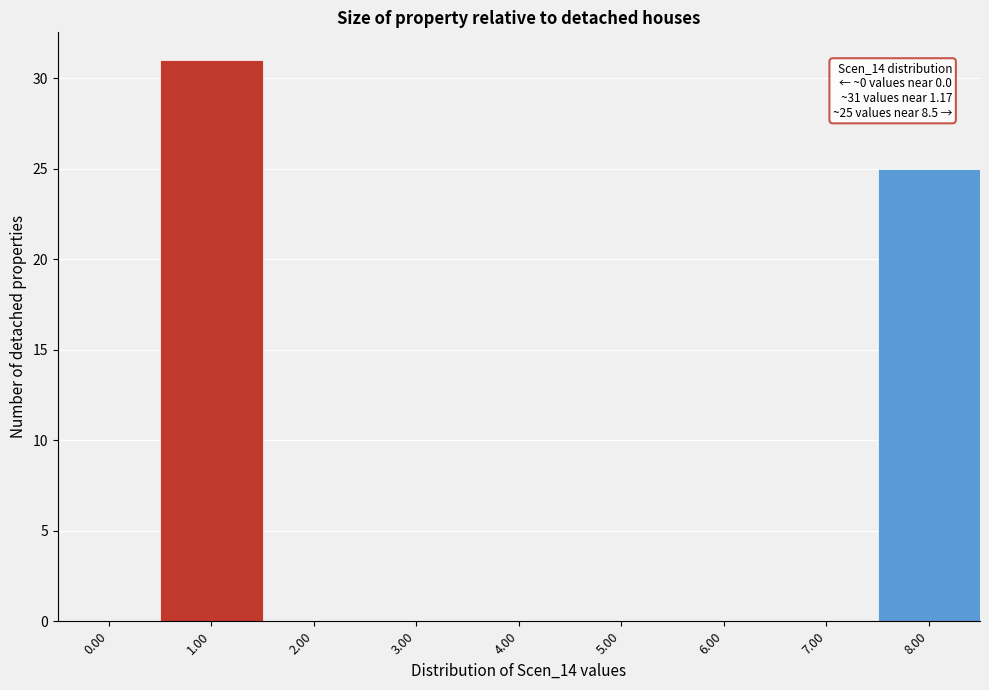

Reading right to left, list all the values displayed in this chart.

8.00=25	7.00=0	6.00=0	5.00=0	4.00=0	3.00=0	2.00=0	1.00=31	0.00=0